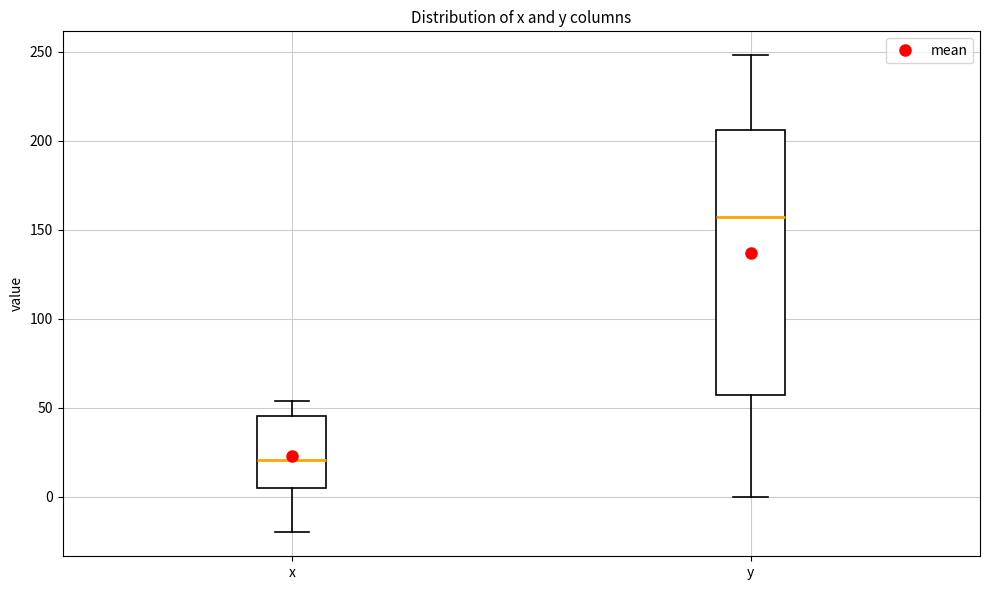

Reading left to right, read every box against the y-axis: the position of its median line, the range the box covers, and the ends of its whiskers. The values are not printed on the chart, so give them approximately, as read against the axis.

x: median 20, box 5 to 45, whiskers -20 to 55
y: median 155, box 55 to 205, whiskers 0 to 250